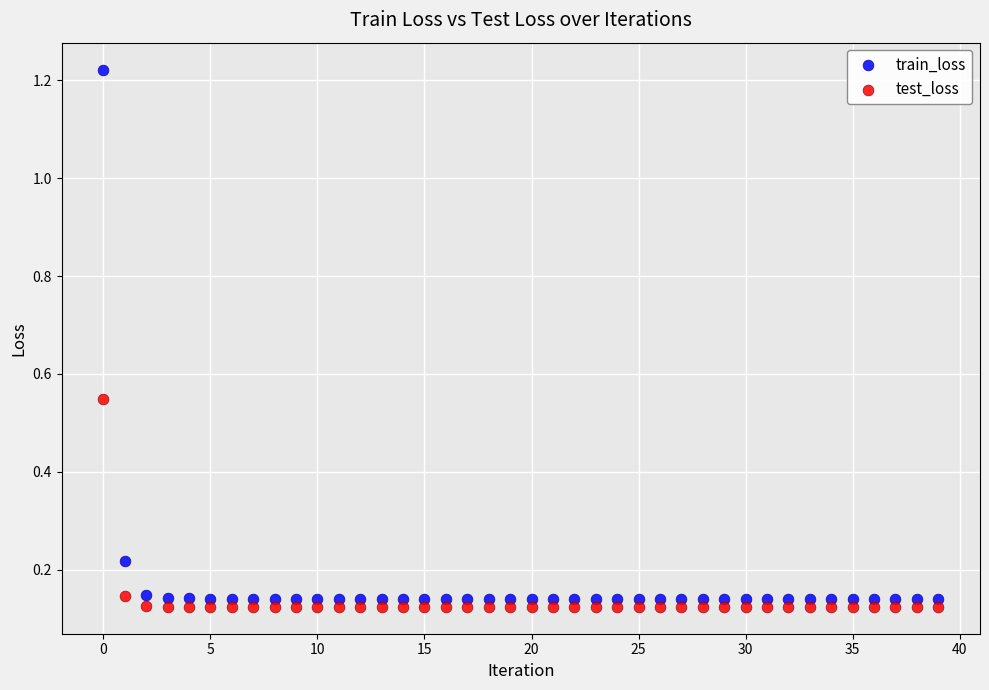

Across all data points, what is the range of Y values (max minus min)?

1.1